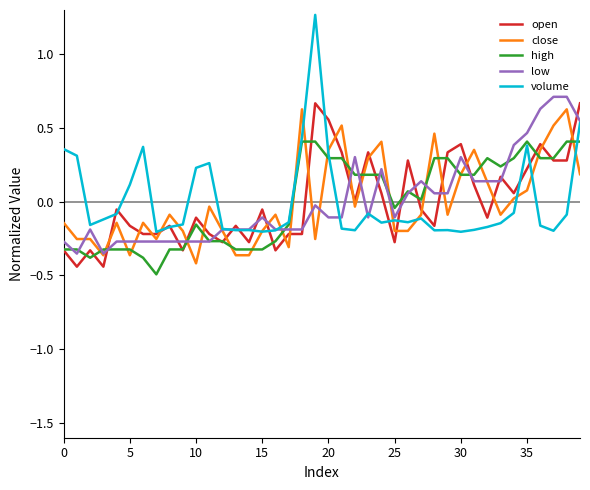

What is the smallest value displayed?

-0.5